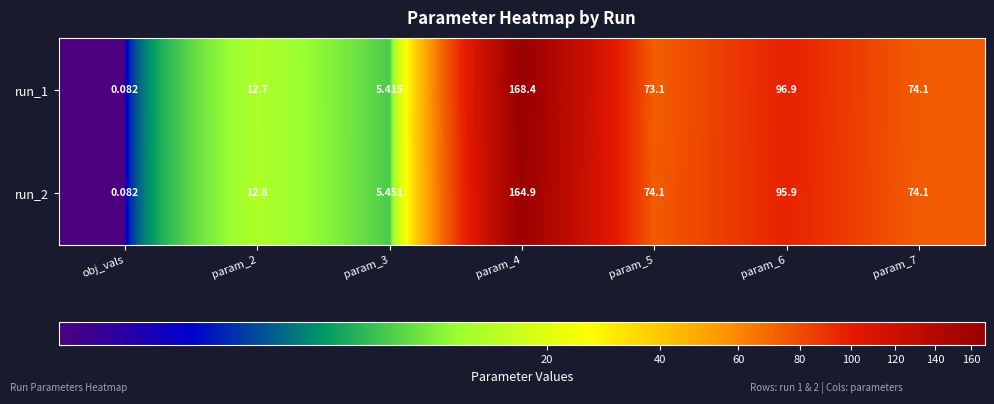

Is the value of run_2 at param_5 greater than the value of run_1 at param_4?

No